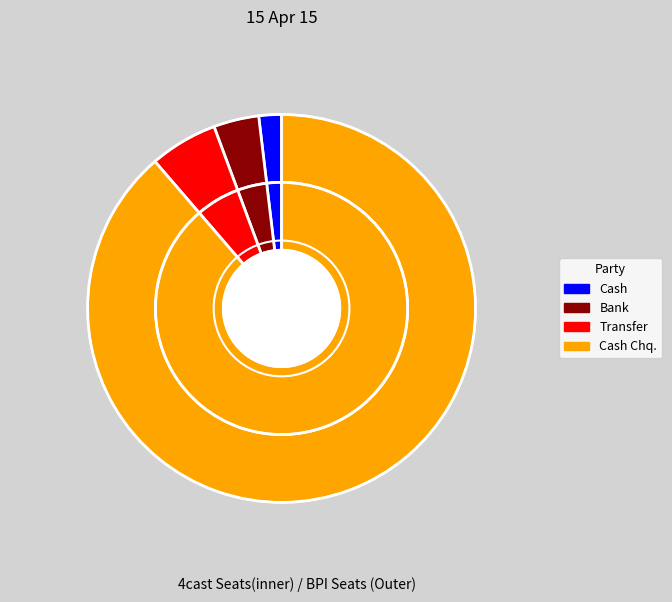

Is it true that Cash is 2% of the pie?

True